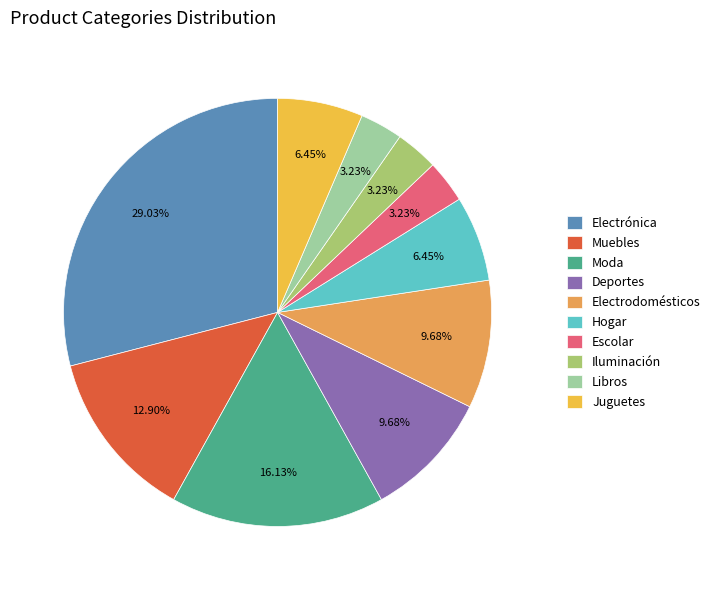

To the nearest percent, what percentage of the pie is Juguetes?

6%